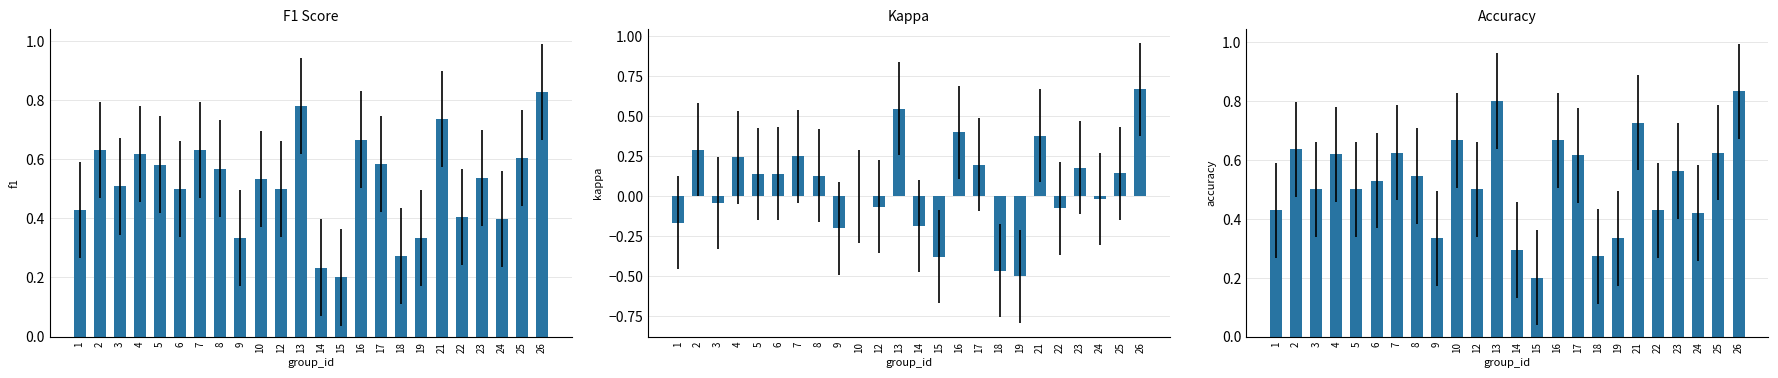

What are all the series names shown in the legend?

f1, kappa, accuracy